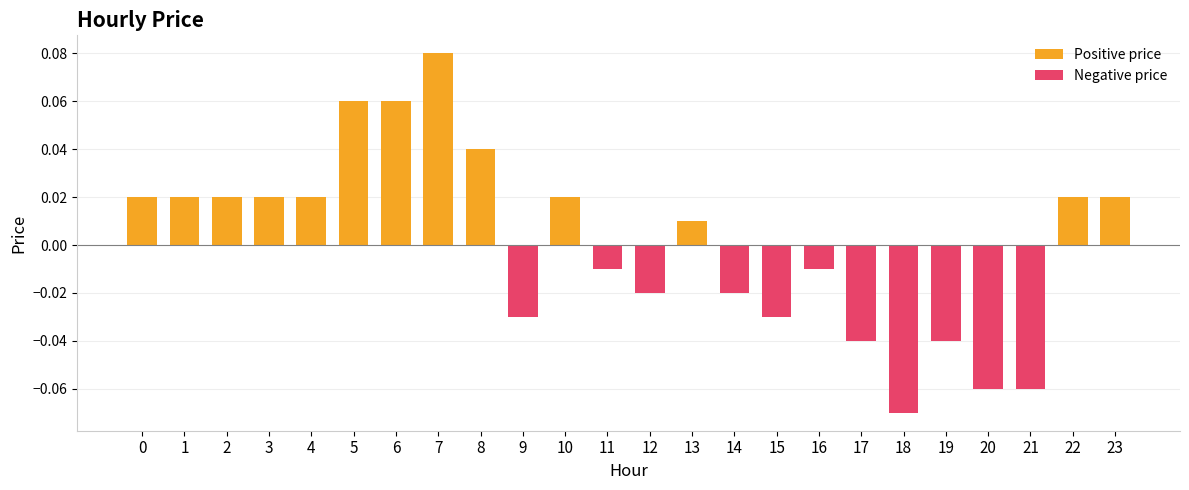

How many negative values are there?

11